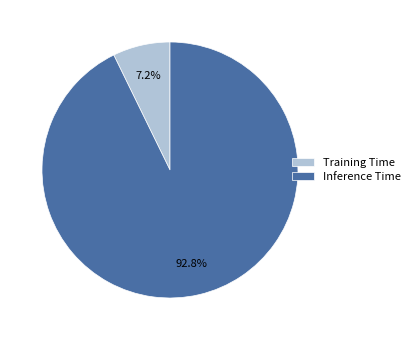

To the nearest percent, what is the average slice percentage?

50%